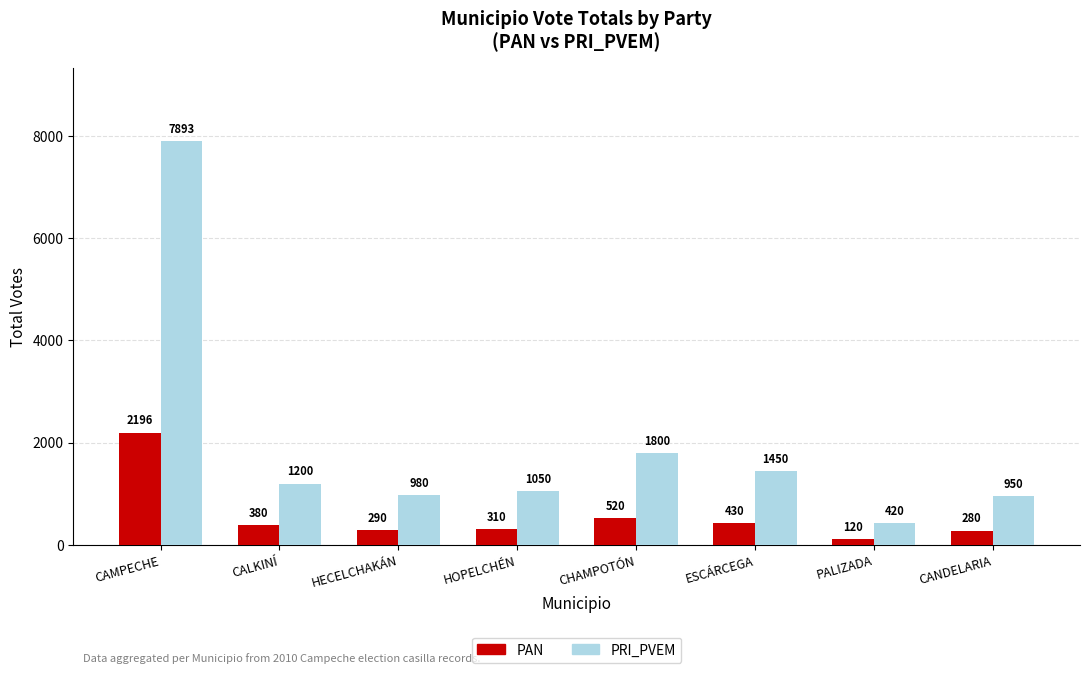

Reading left to right, transcribe all the data shown in this chart.

PAN: 2196	380	290	310	520	430	120	280
PRI_PVEM: 7893	1200	980	1050	1800	1450	420	950